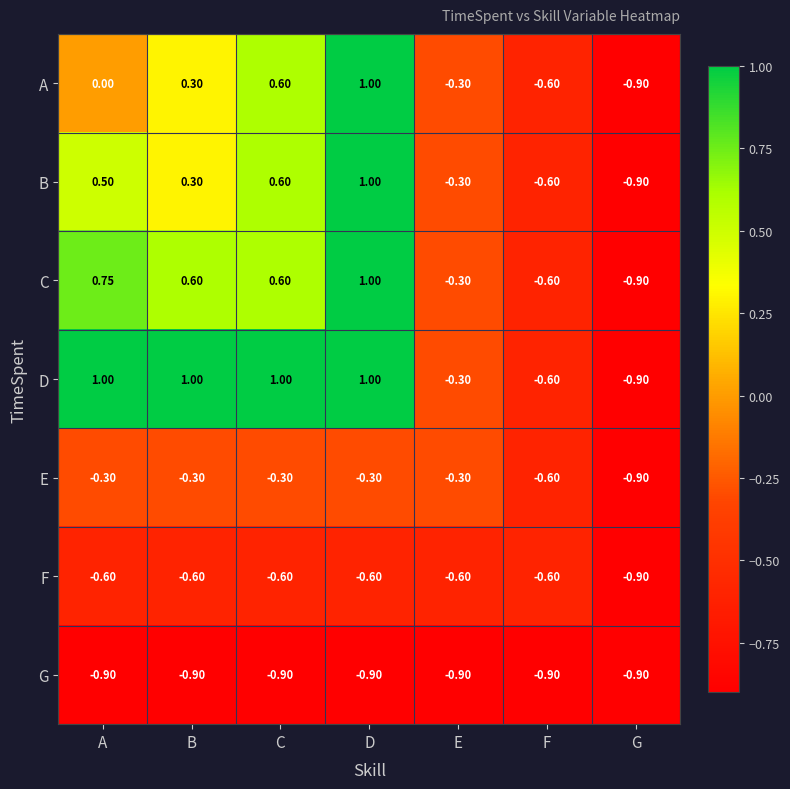

Which series has the largest total across all categories?

D